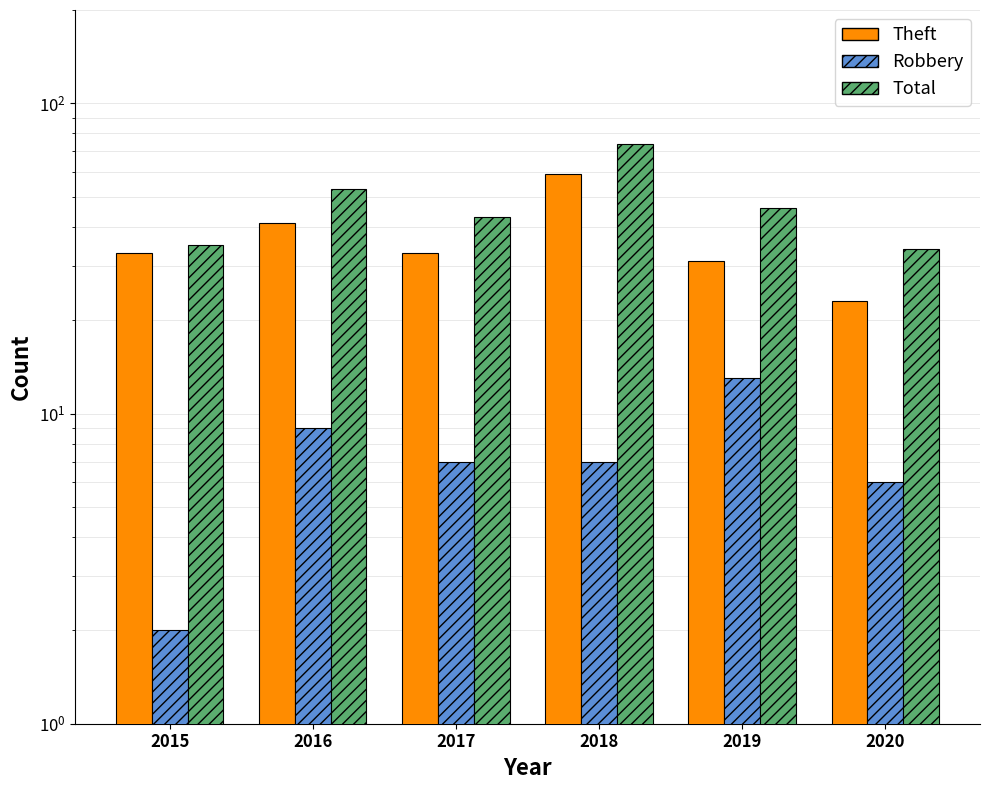

Are the bars horizontal?

No